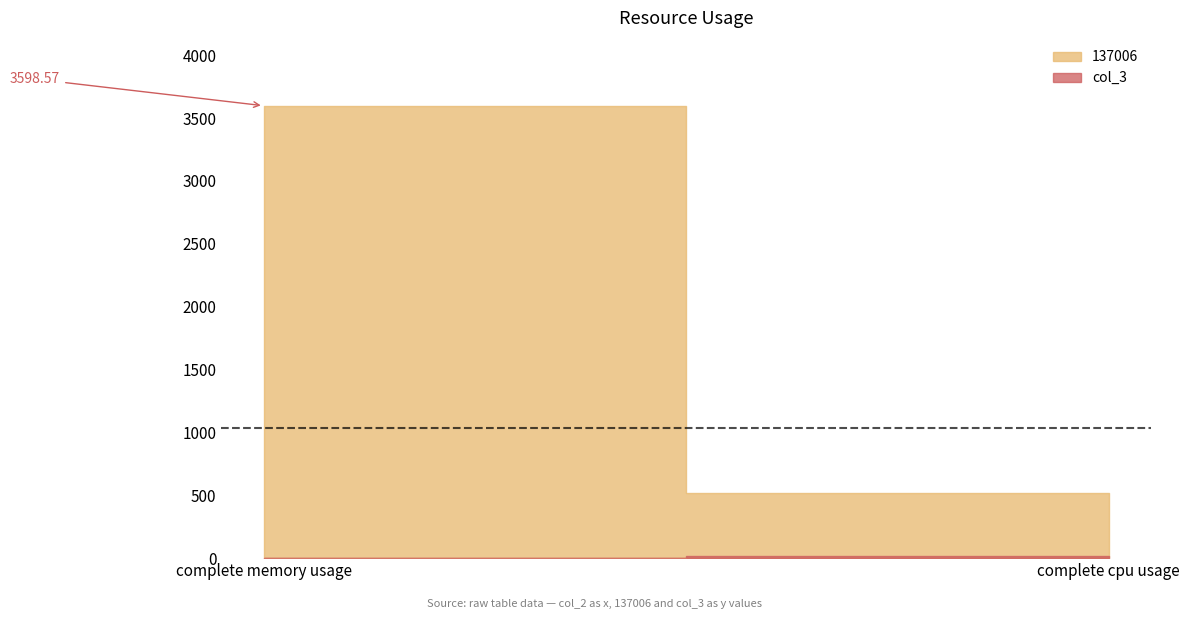

At 111, list the series in order from largest to smallest.

137006, col_3